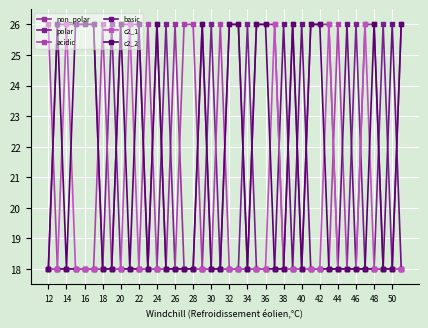

Does the chart have visible grid lines?

Yes